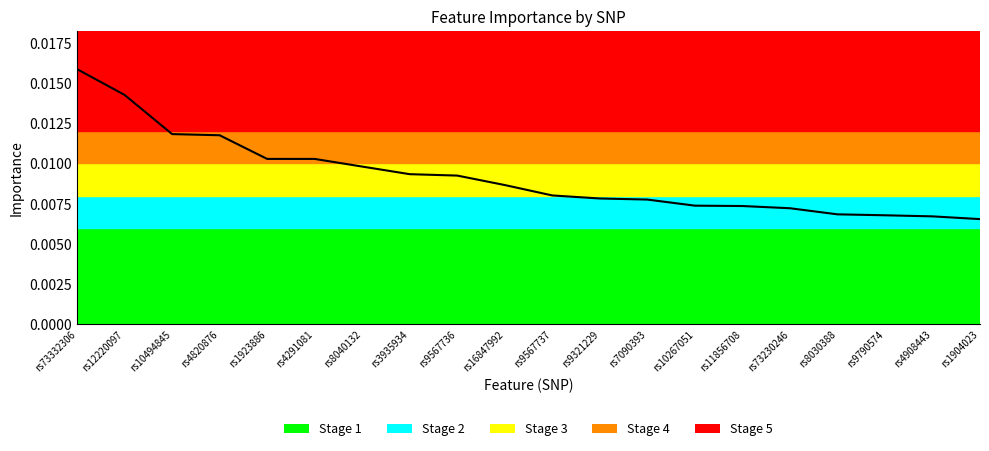

What position from the right is rs73230246?

5